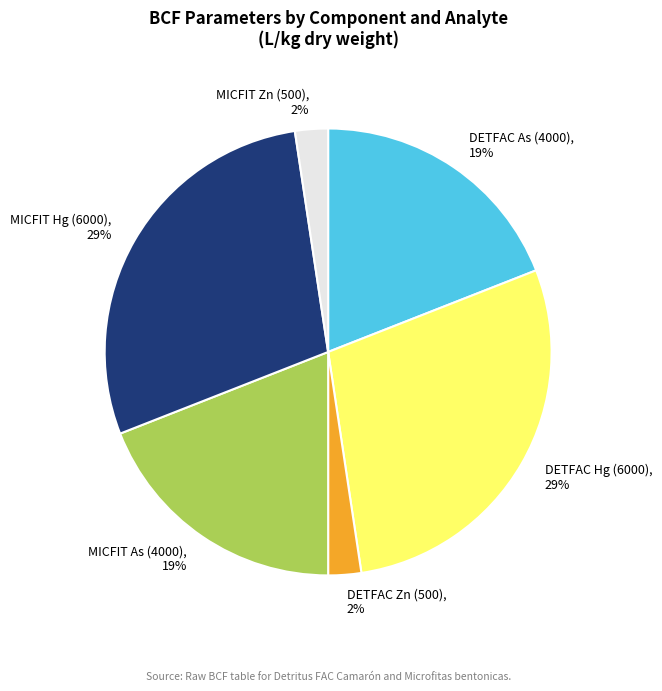

Does MICFIT Hg (6000) account for over 50% of the chart?

No